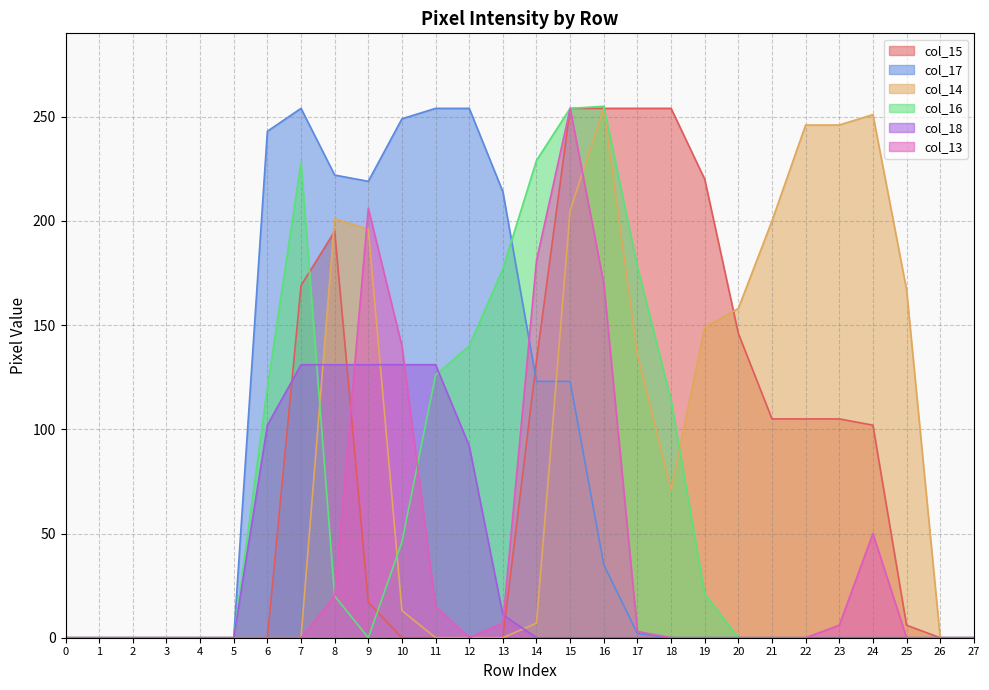

List the series in order of their peak value, highest first.

col_16, col_15, col_17, col_14, col_13, col_18